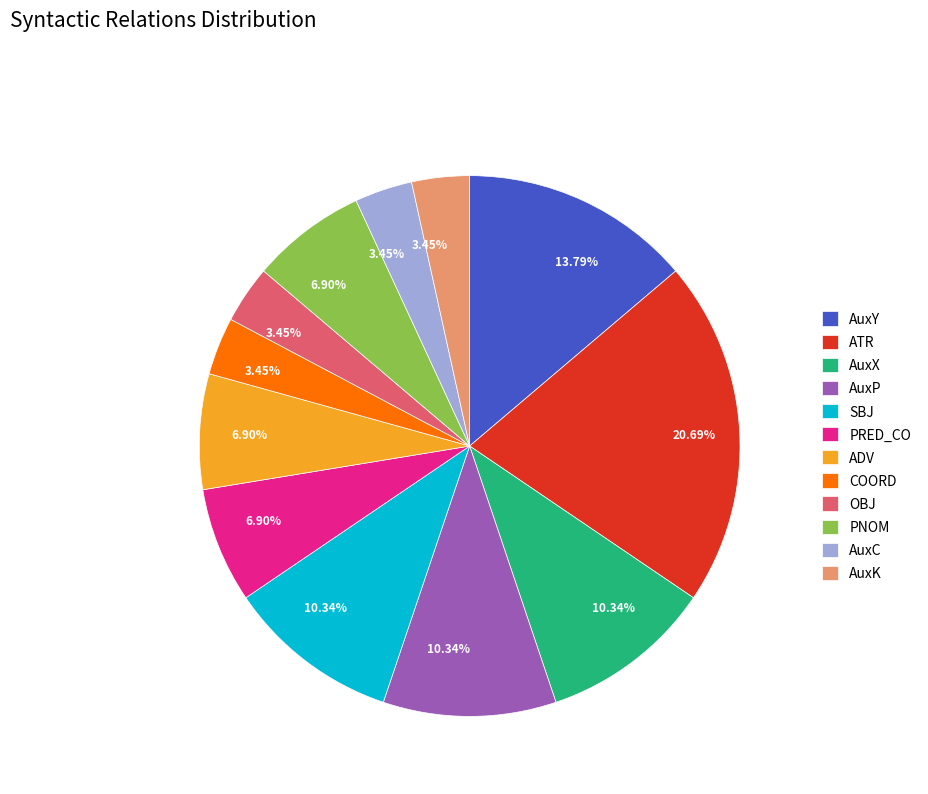

Which category has the biggest portion of the pie?

ATR